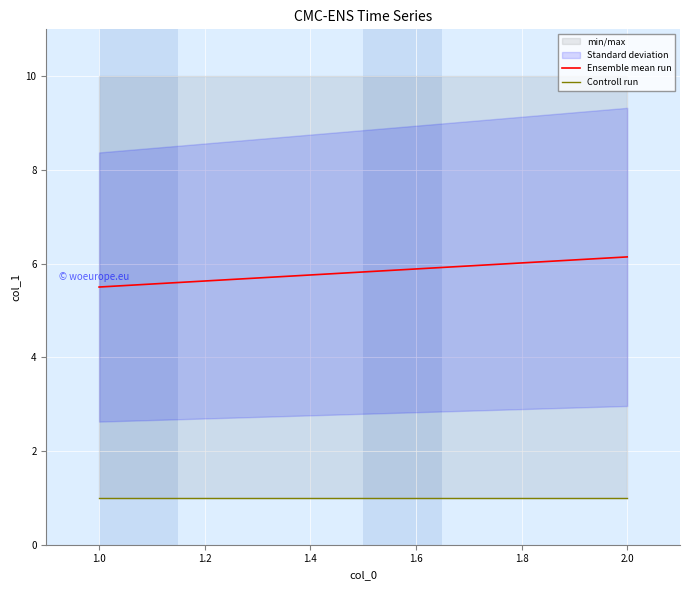

Is this an area chart (filled region under the line)?

No